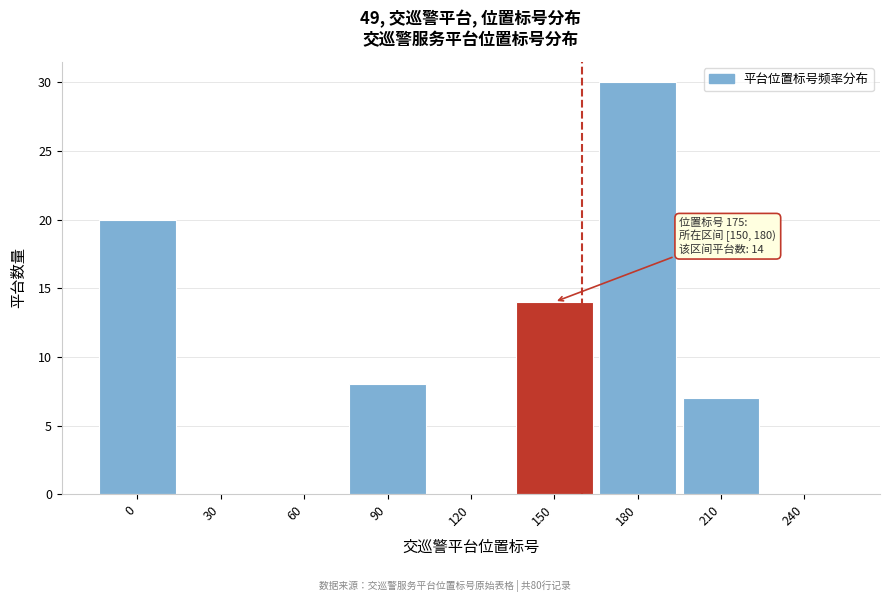

Reading left to right, transcribe all the data shown in this chart.

0=20	30=0	60=0	90=8	120=0	150=14	180=30	210=7	240=0